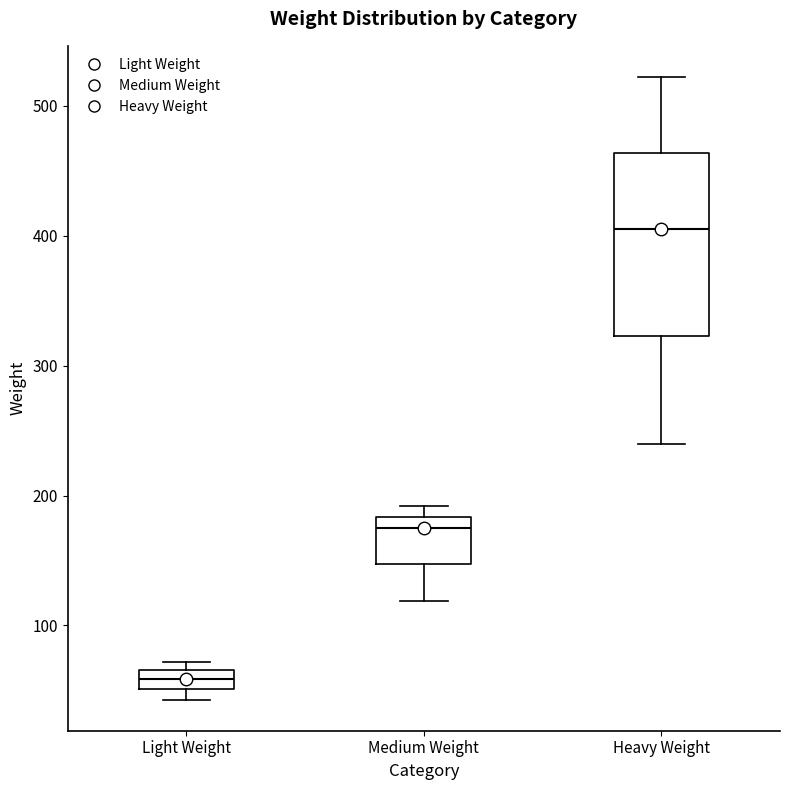

Which box's median line is the highest?

Heavy Weight